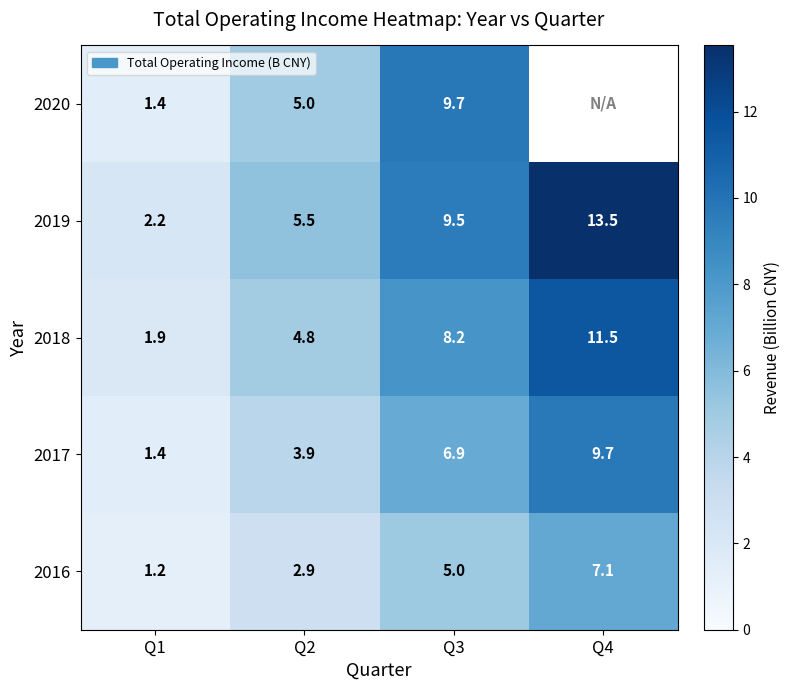

At how many categories does at least one series exceed 6?

2